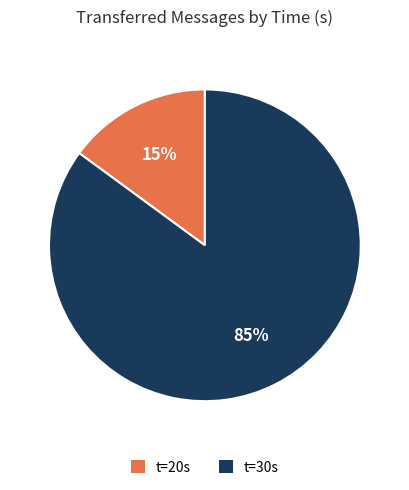

Which category has the smallest portion of the pie?

t=20s